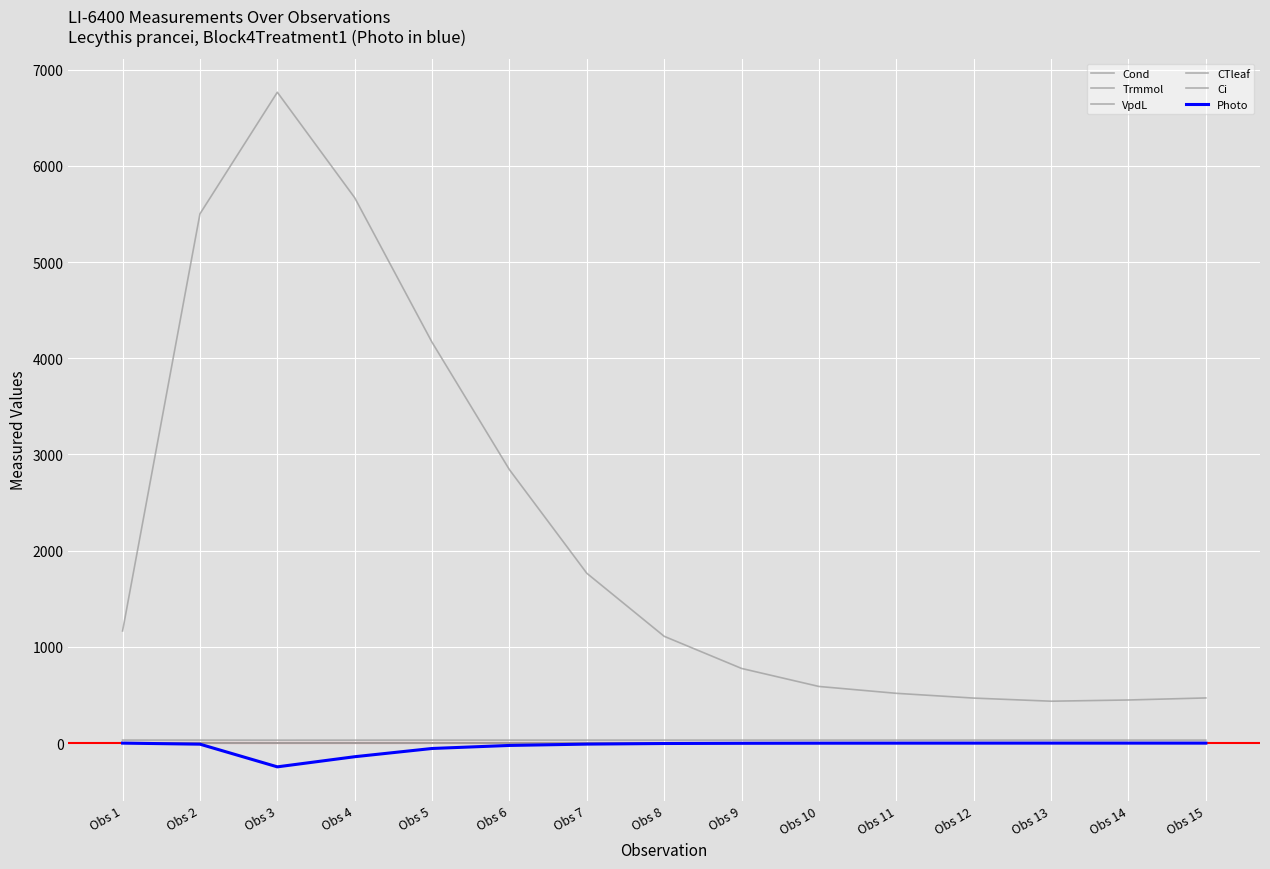

How many lines are shown in the chart?

6